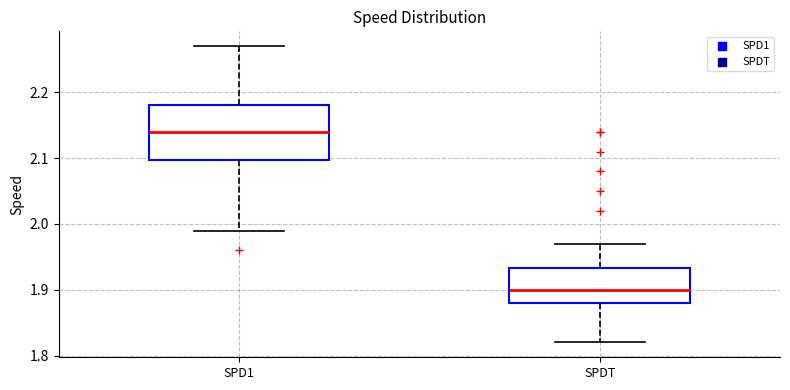

Where is the lower edge of the box for SPD1 on the y-axis? The values are not printed on the chart, so give them approximately, as read against the axis.

2.10